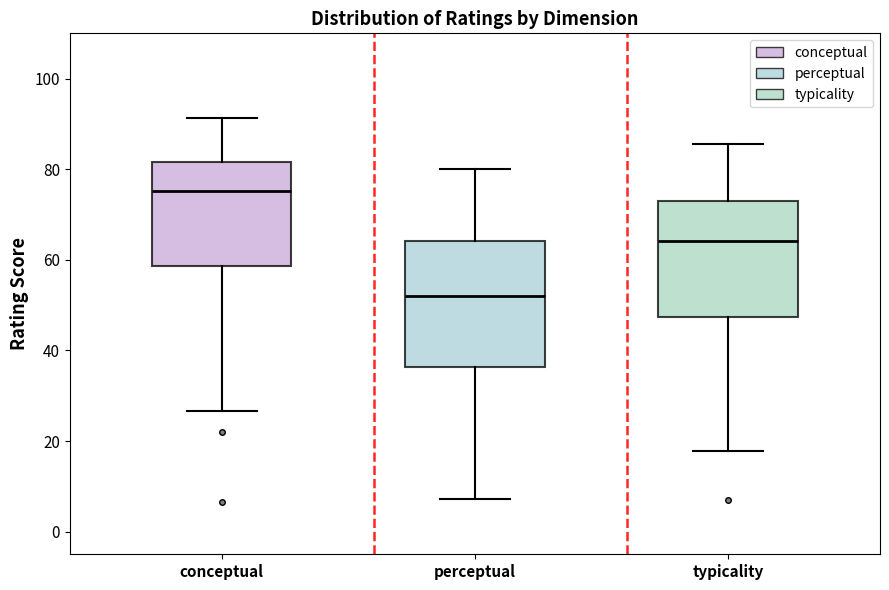

Where is the upper edge of the box for perceptual on the y-axis? The values are not printed on the chart, so give them approximately, as read against the axis.

64